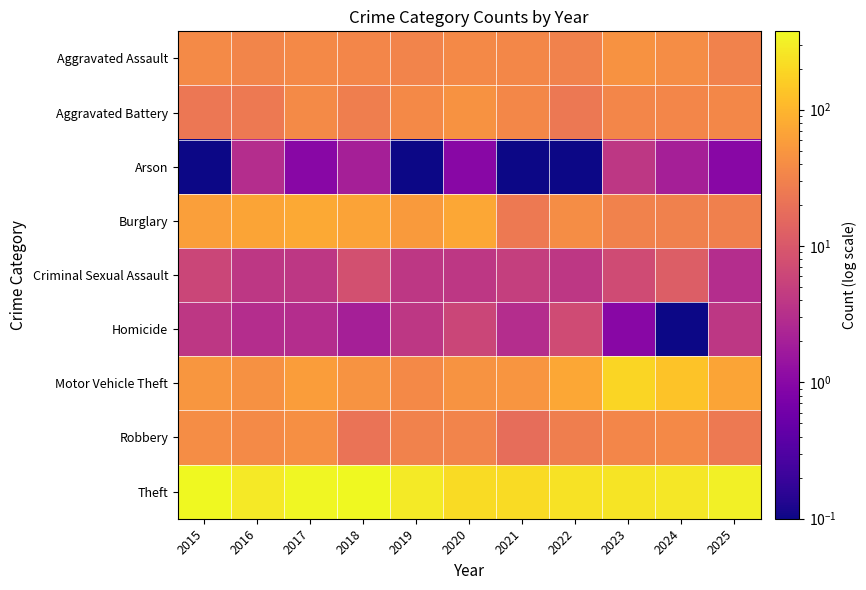

What is the spread (max minus min) of values at 2022?

242.9